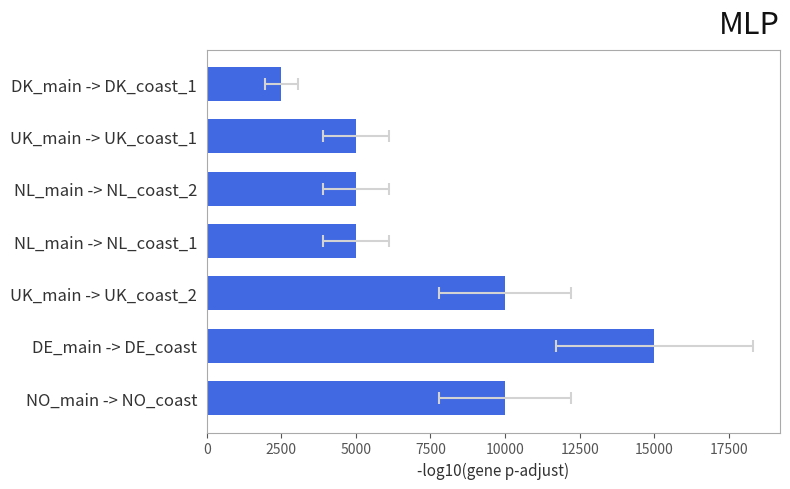

What is the difference between the second highest and minimum values?

7500